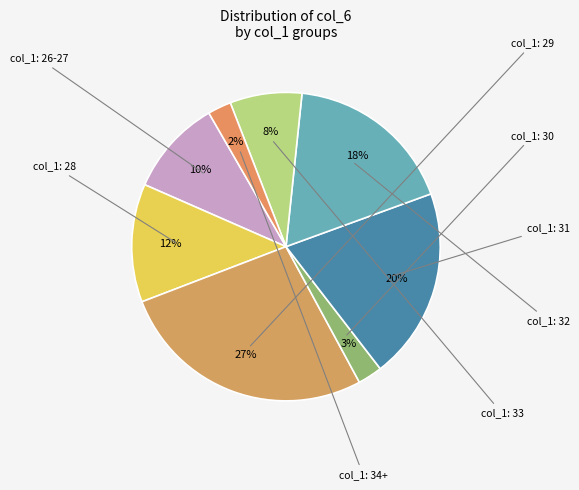

Count the number of slices in the pie.

8